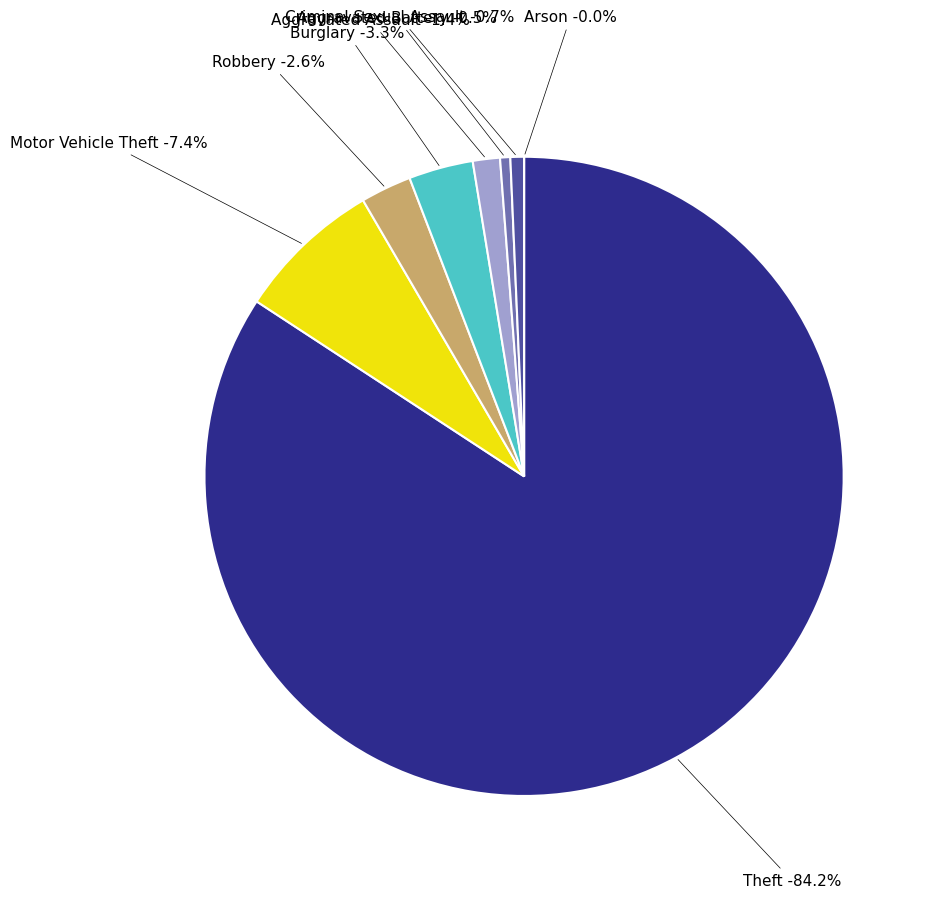

What percentage do Burglary and Arson together represent?

3.3%